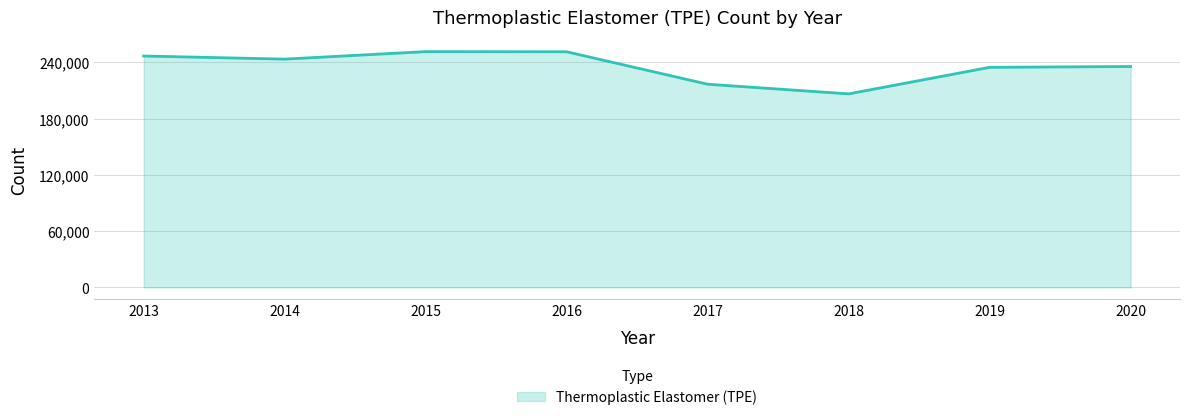

At which label does the data first exceed 243567?

2013